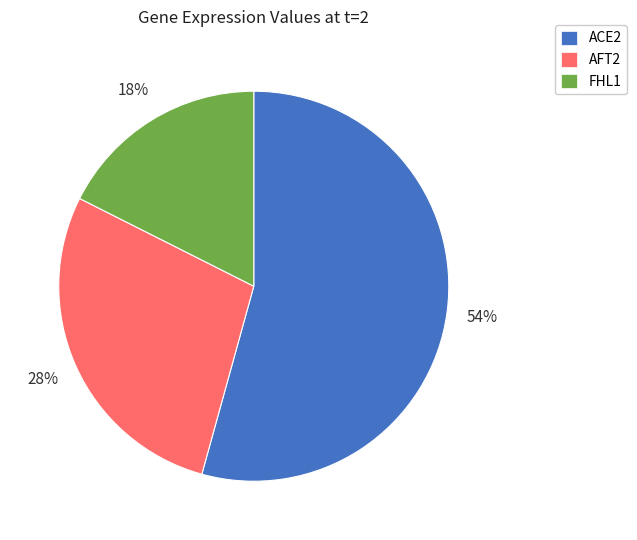

The AFT2 slice represents 35% of the pie. True or false?

False